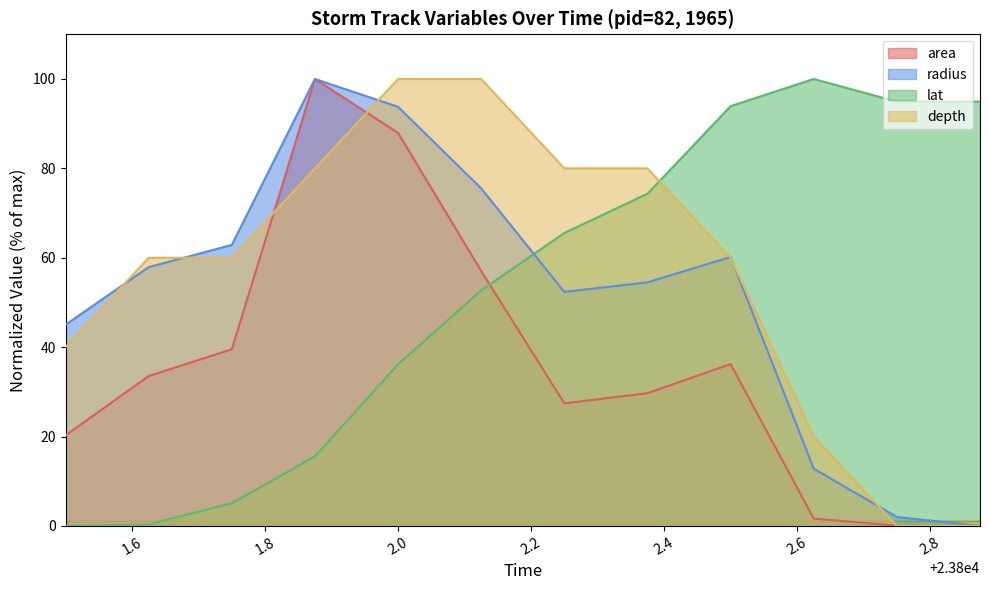

How many values in the lat series are below 65?

6